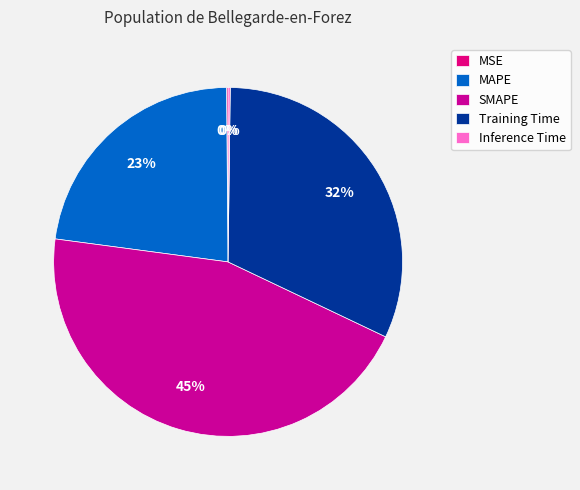

Is SMAPE the majority of the pie?

No